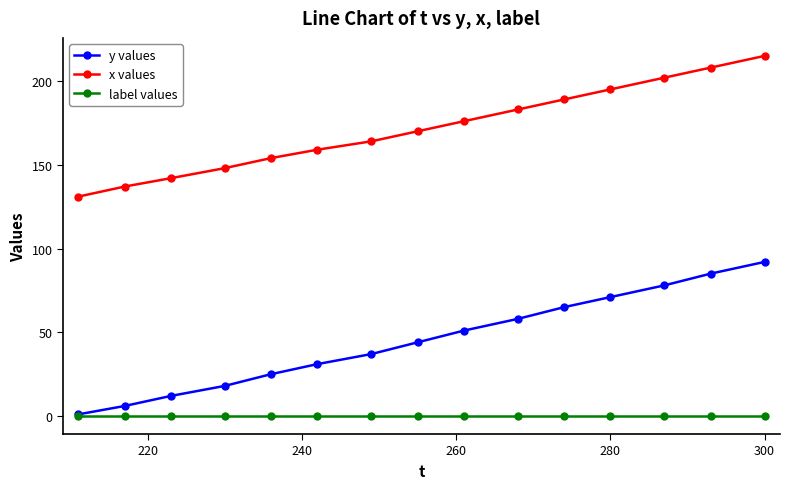

Which series has the largest range (max minus min)?

y values